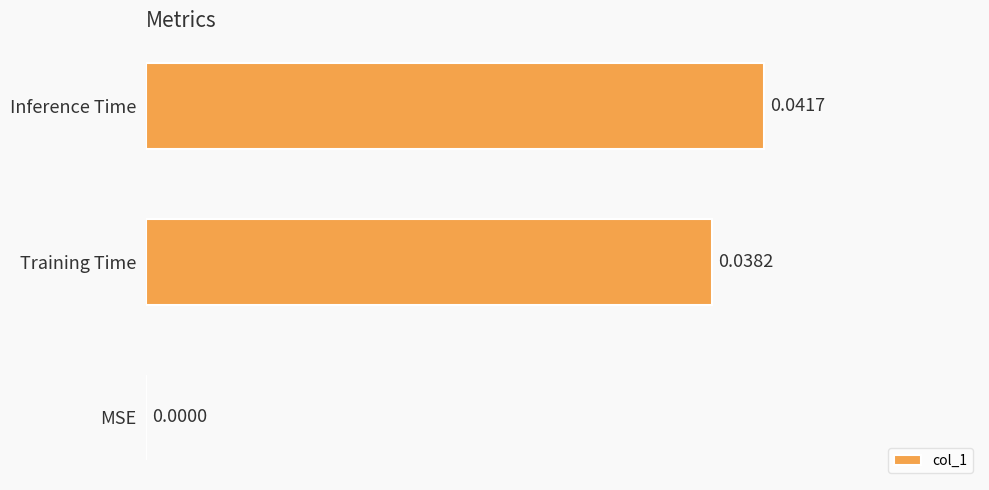

Count the number of values greater than 0.

2